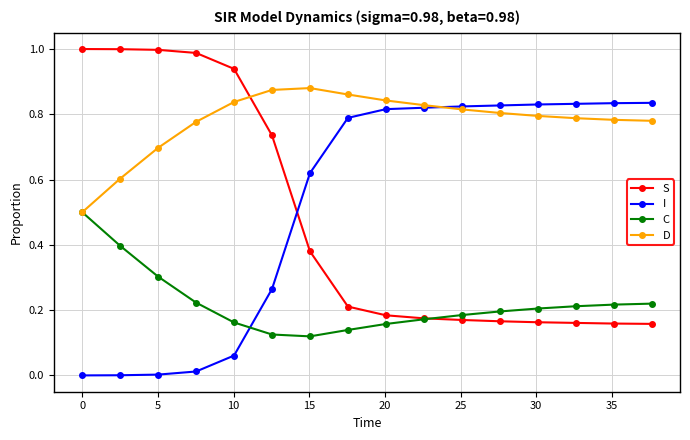

Which series has the largest total across all categories?

D